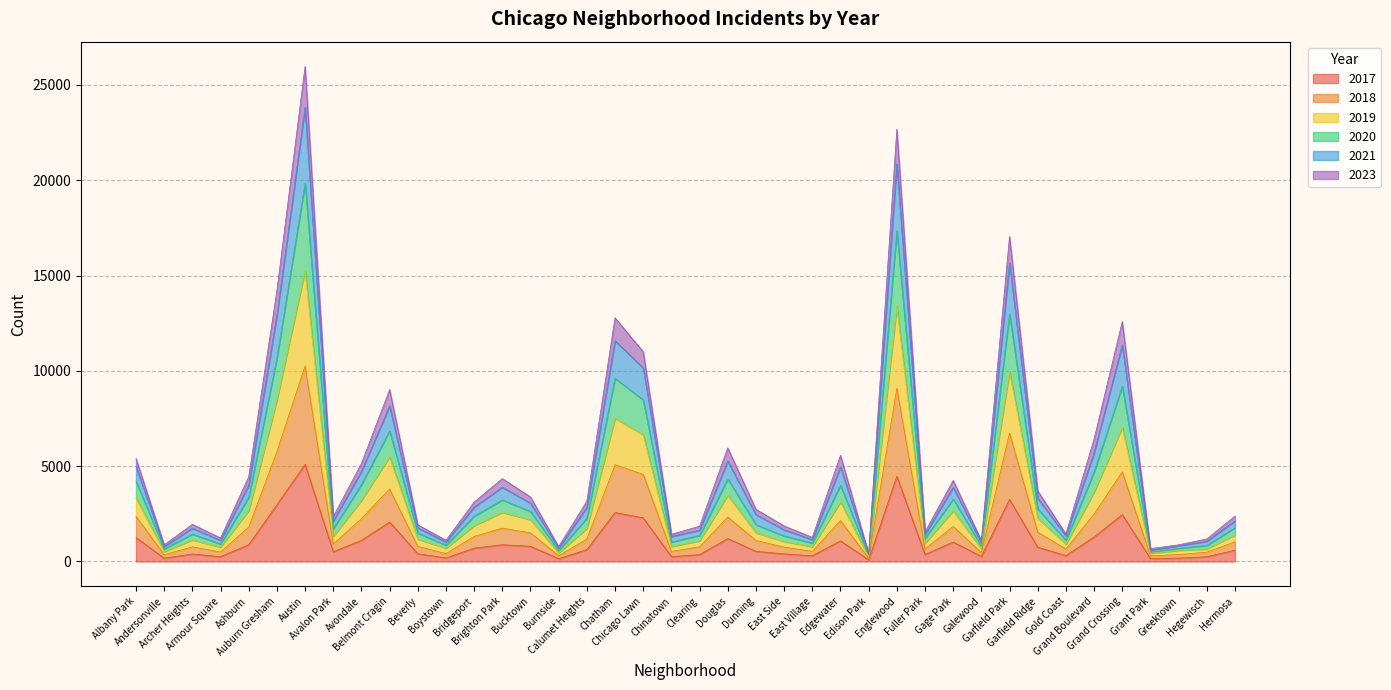

What are all the series names shown in the legend?

2017, 2018, 2019, 2020, 2021, 2023